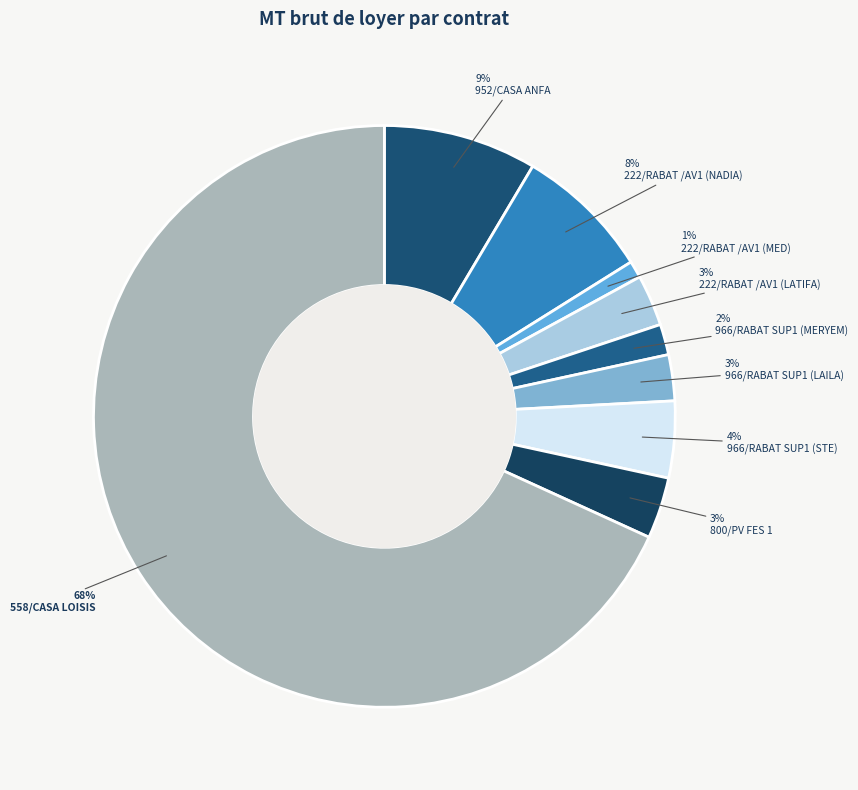

To the nearest percent, what is the average slice percentage?

11%